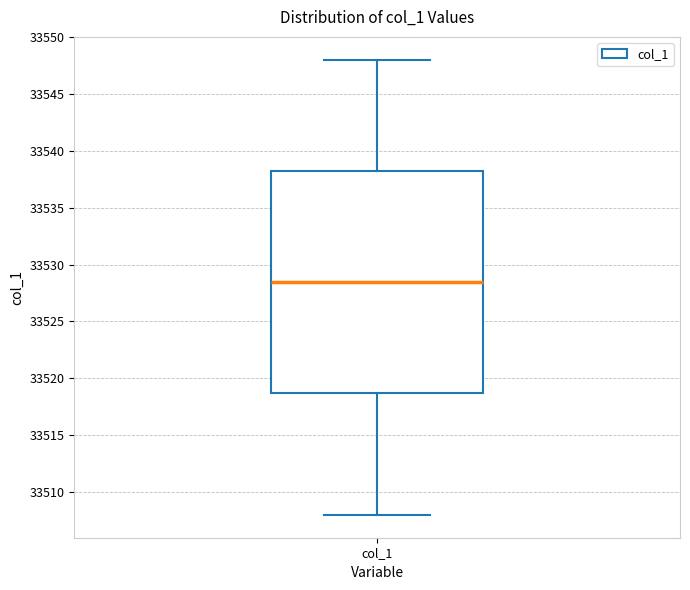

Read this box plot against the y-axis: the position of the median line, the range covered by the box, and the ends of both whiskers. The values are not printed on the chart, so give them approximately, as read against the axis.

median 33528.5, box 33519.0 to 33538.5, whiskers 33508.0 to 33548.0